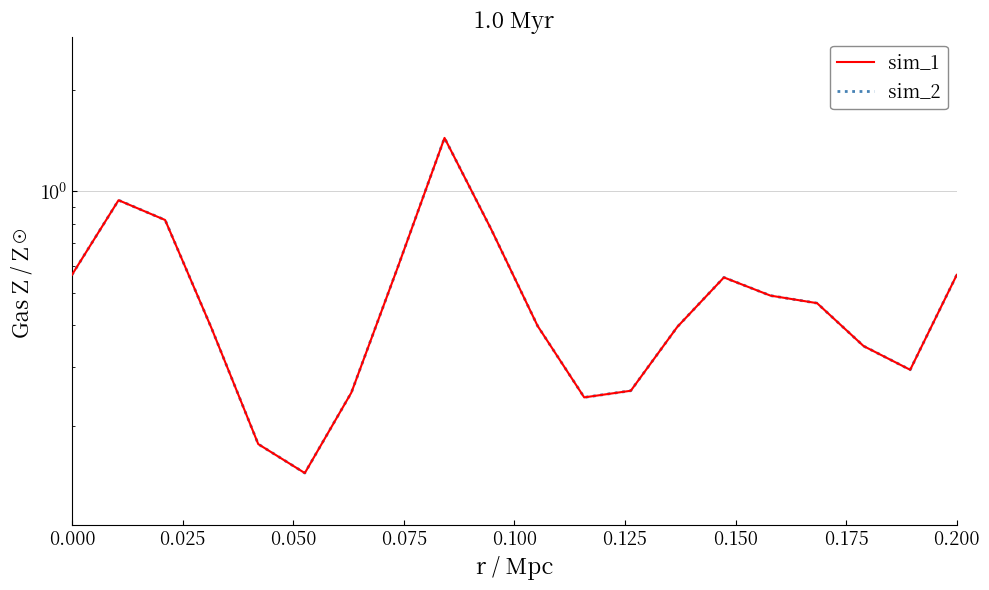

True or false: sim_2 has more than 1 interior local peaks.

True